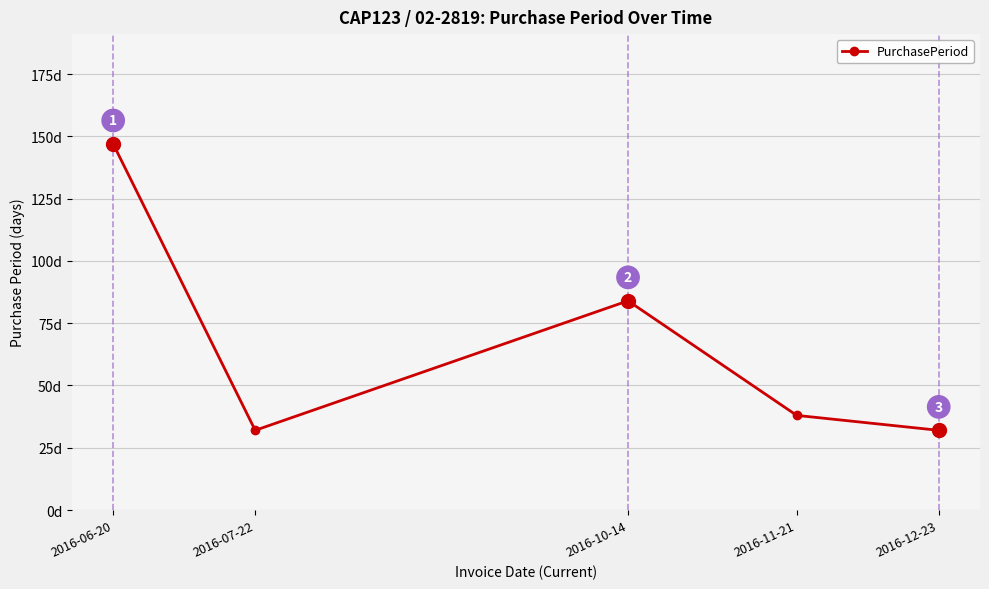

True or false: the data has more than 2 interior local peaks.

False